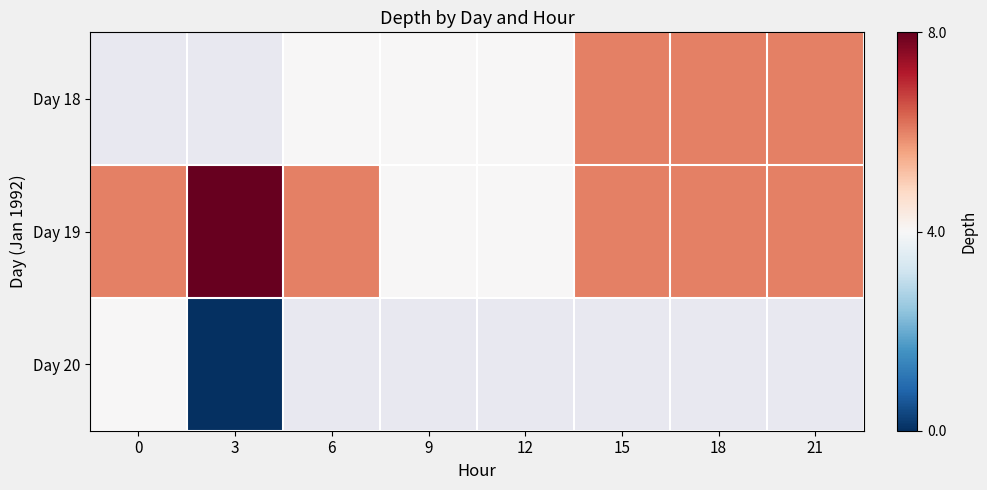

The value of Day 19 at 6 is 6.0. True or false?

True